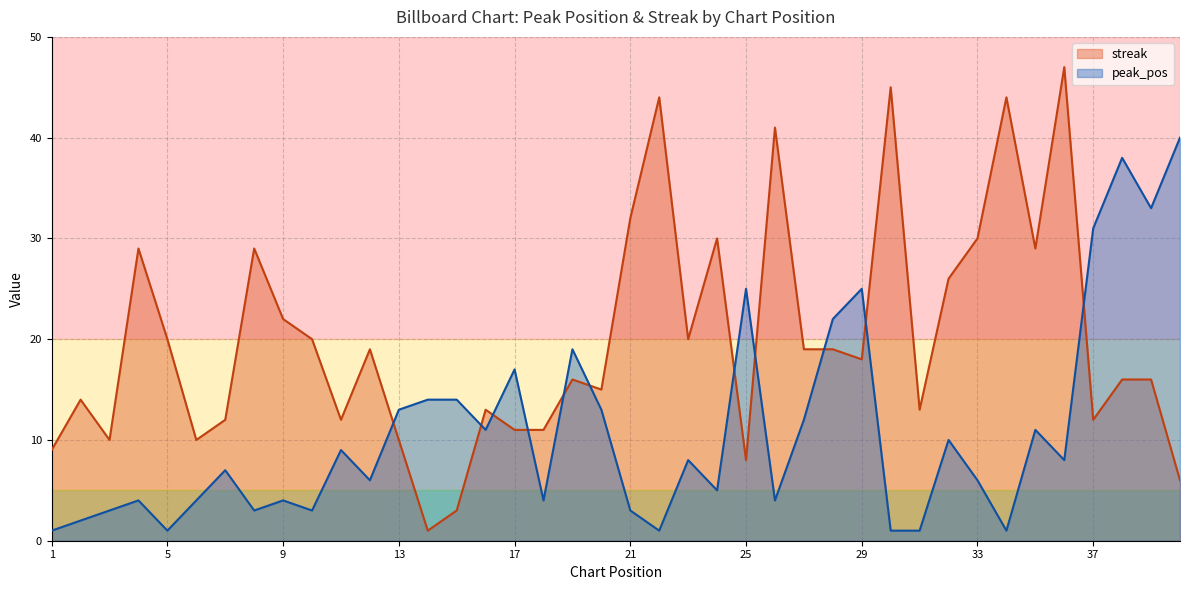

At which category does the chart reach its peak across all series?

36